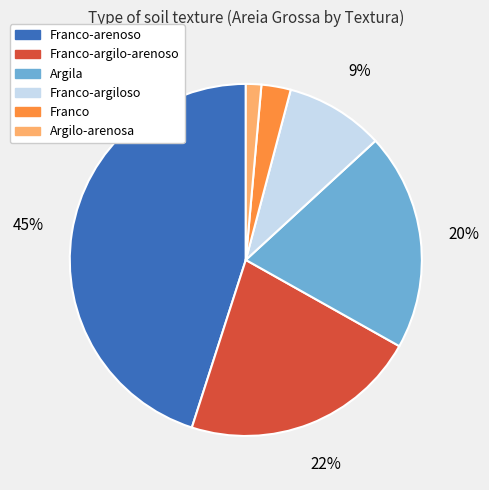

To the nearest percent, what is the difference between the largest and smallest slice percentages?

44%